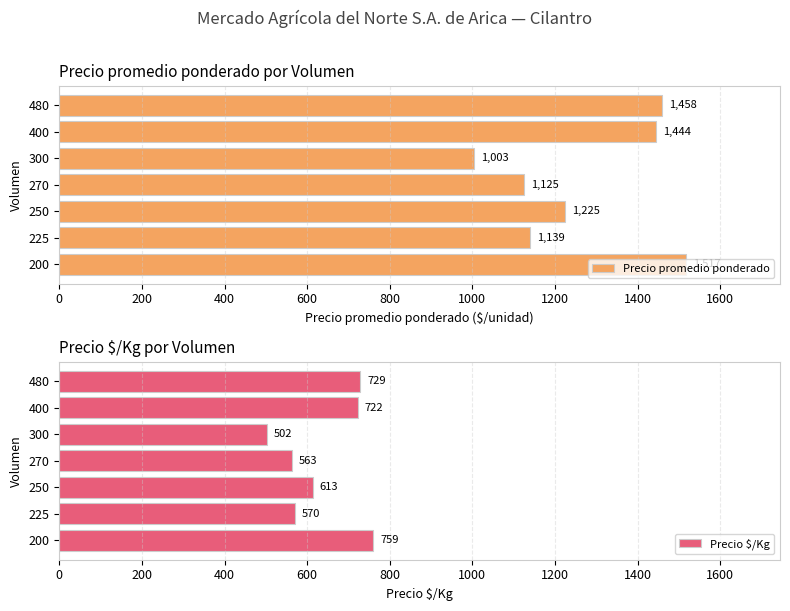

How many distinct data groups are displayed?

2